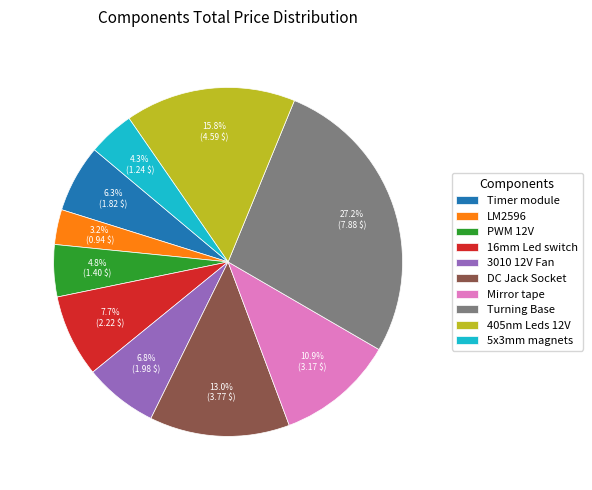

What is the smallest slice in the pie chart?

LM2596